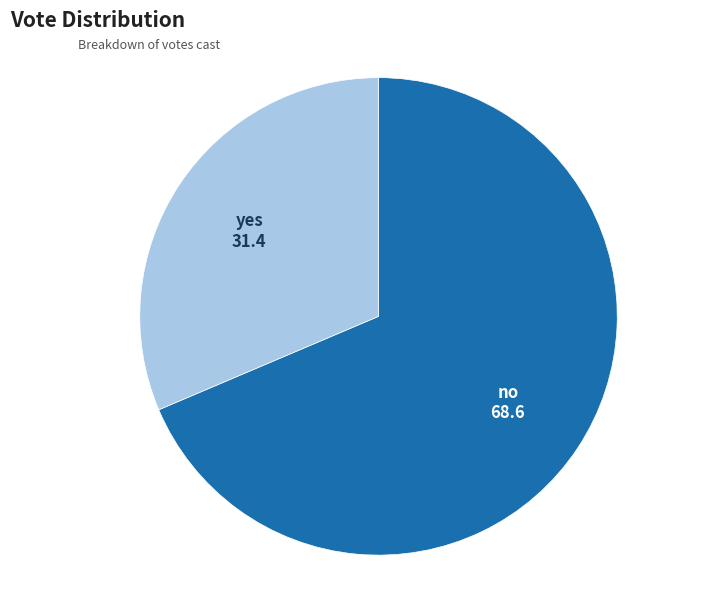

Do no and yes together represent more than half of the pie?

Yes